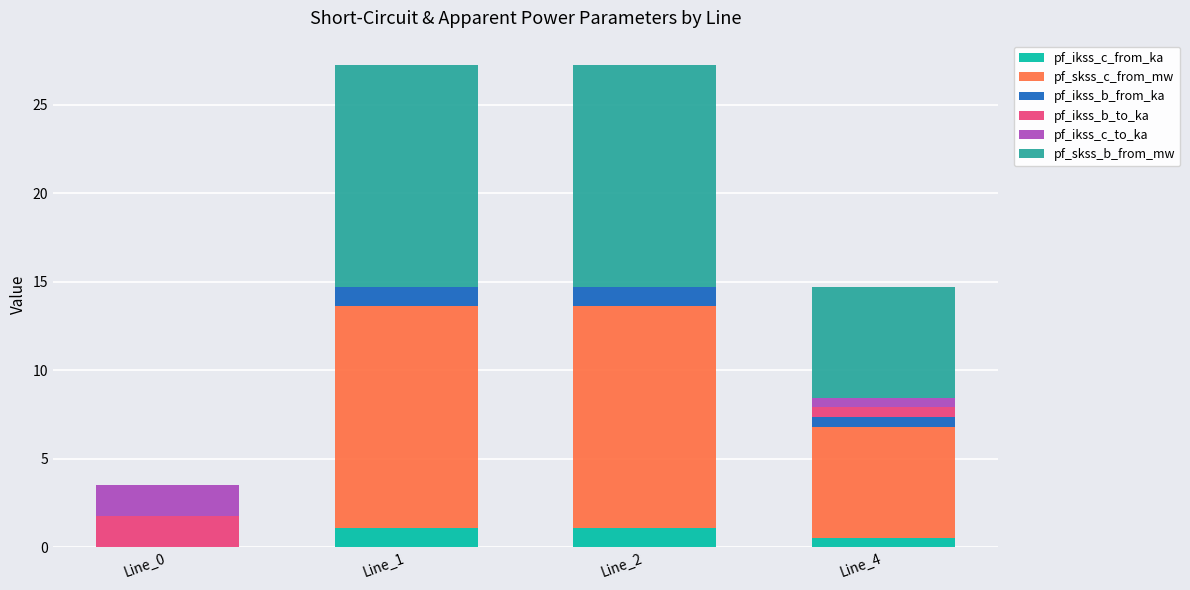

Reading left to right, list the values for the pf_ikss_c_from_ka series.

Line_0=0.0	Line_1=1.1	Line_2=1.1	Line_4=0.5